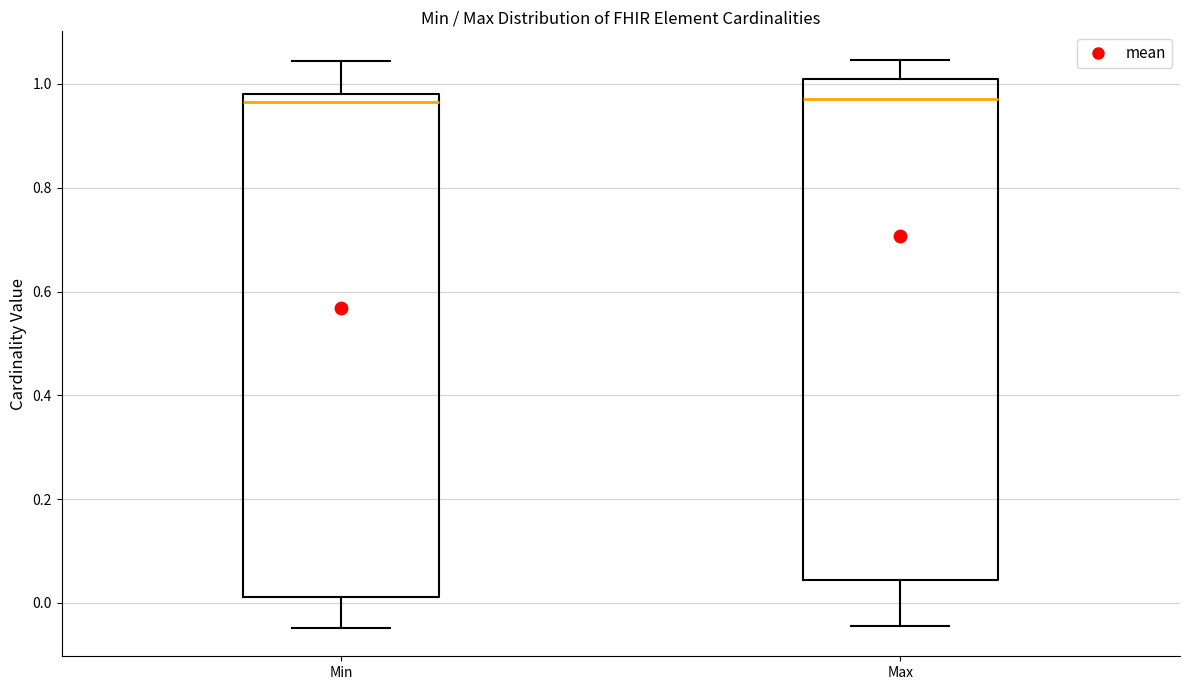

Reading left to right, read every box against the y-axis: the position of its median line, the range the box covers, and the ends of its whiskers. The values are not printed on the chart, so give them approximately, as read against the axis.

Min: median 0.96, box 0.02 to 0.98, whiskers -0.04 to 1.04
Max: median 0.96, box 0.04 to 1.00, whiskers -0.04 to 1.04